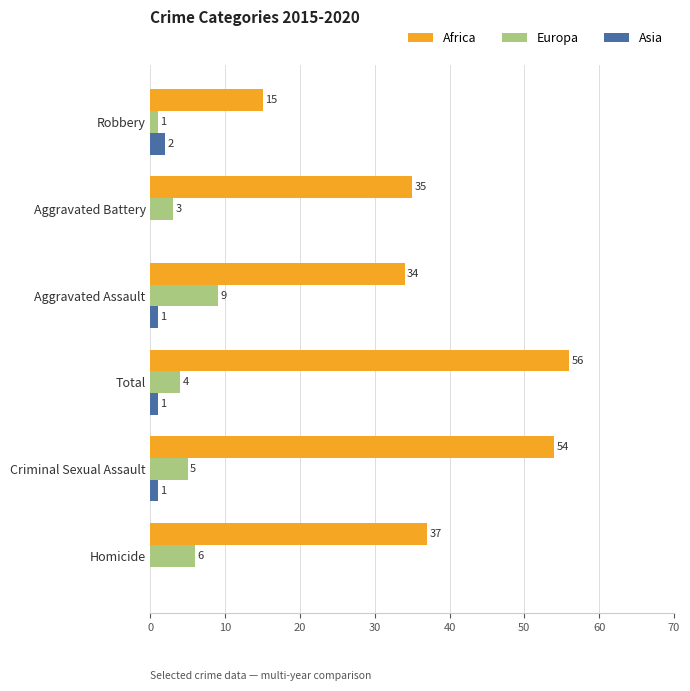

What is the sum of the Africa values at Aggravated Battery and Total?

91